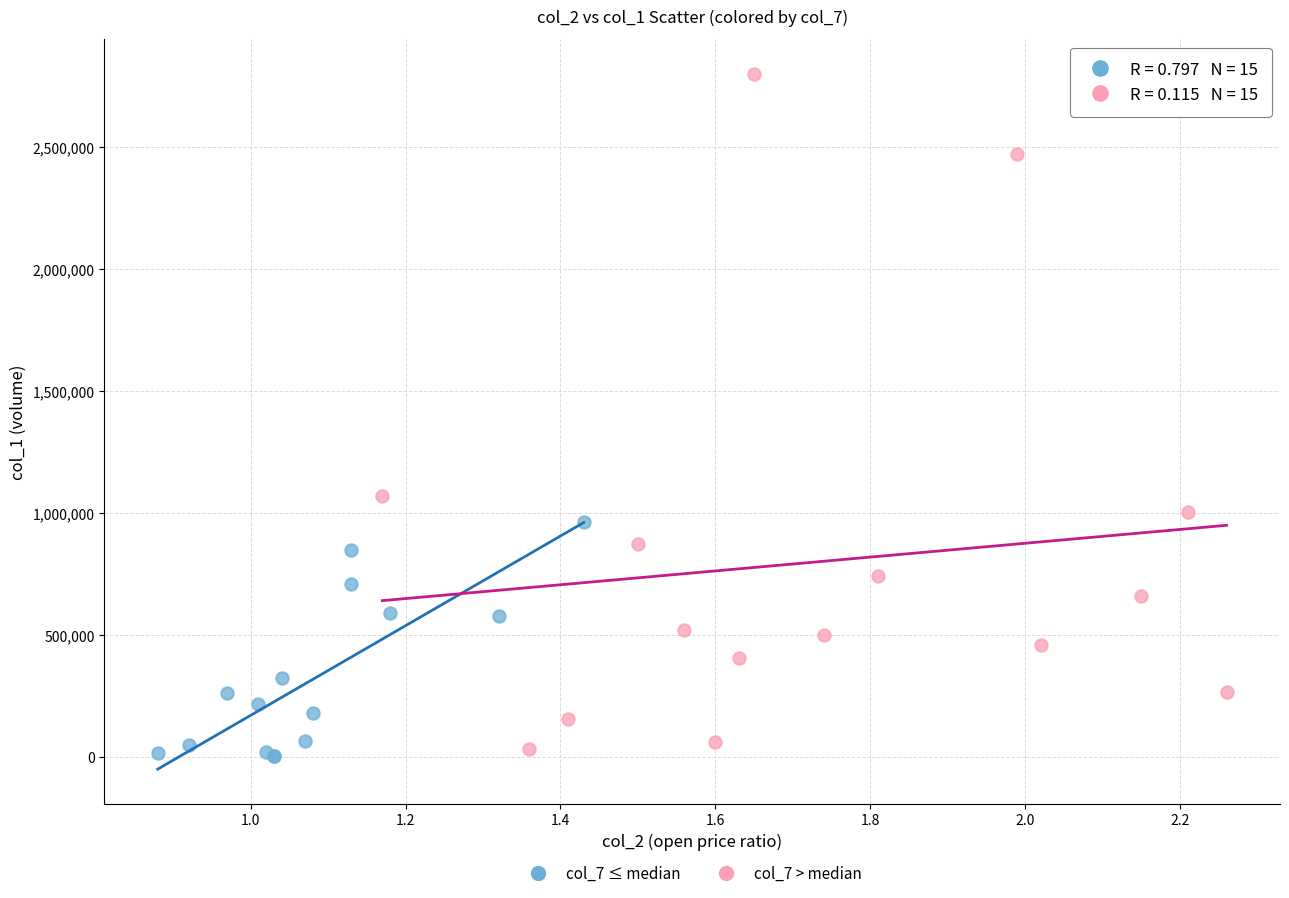

Which series reaches the maximum Y coordinate?

col_7 > median